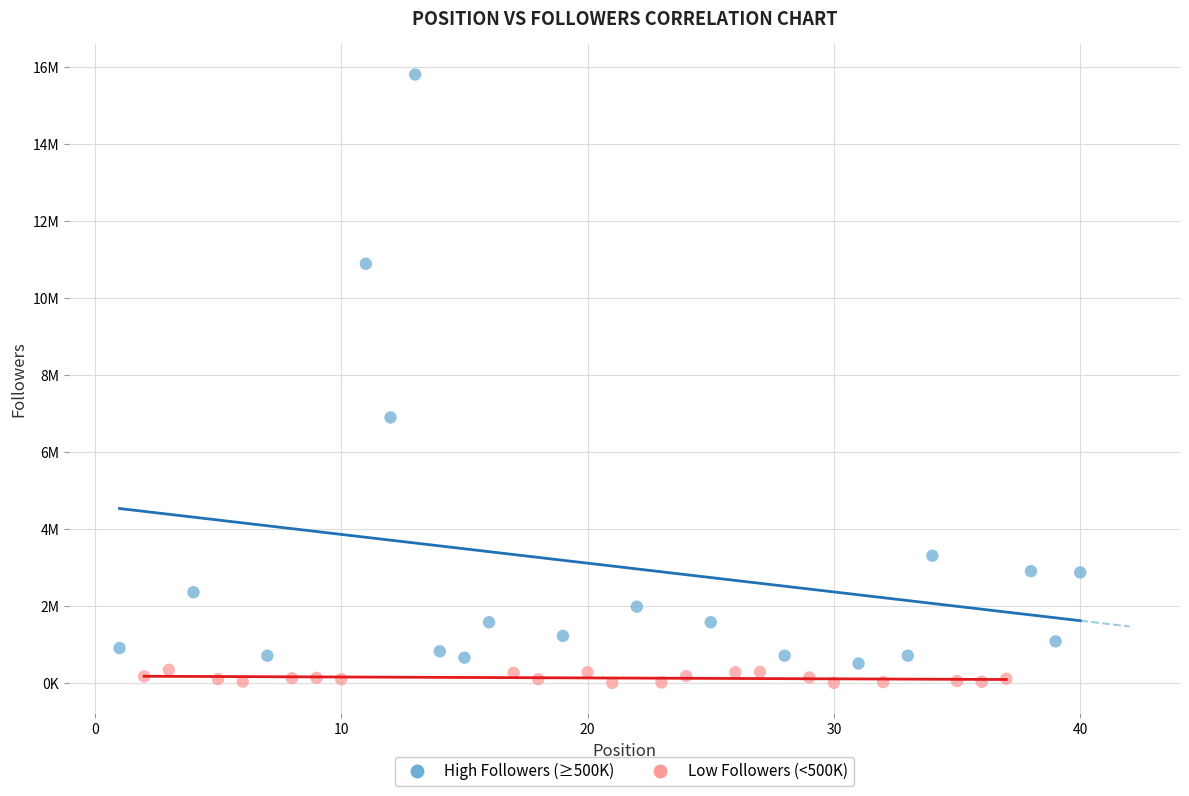

Which series contains the highest Y value?

High Followers (≥500K)